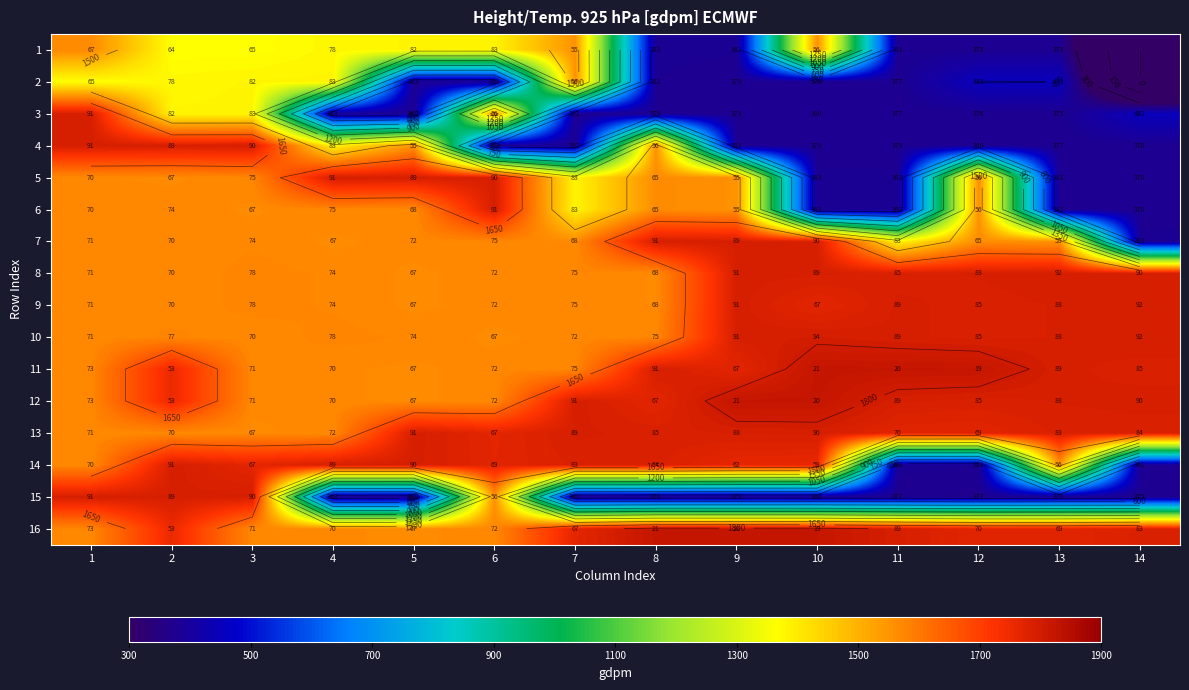

The 4 series shows 380 at 12. True or false?

True